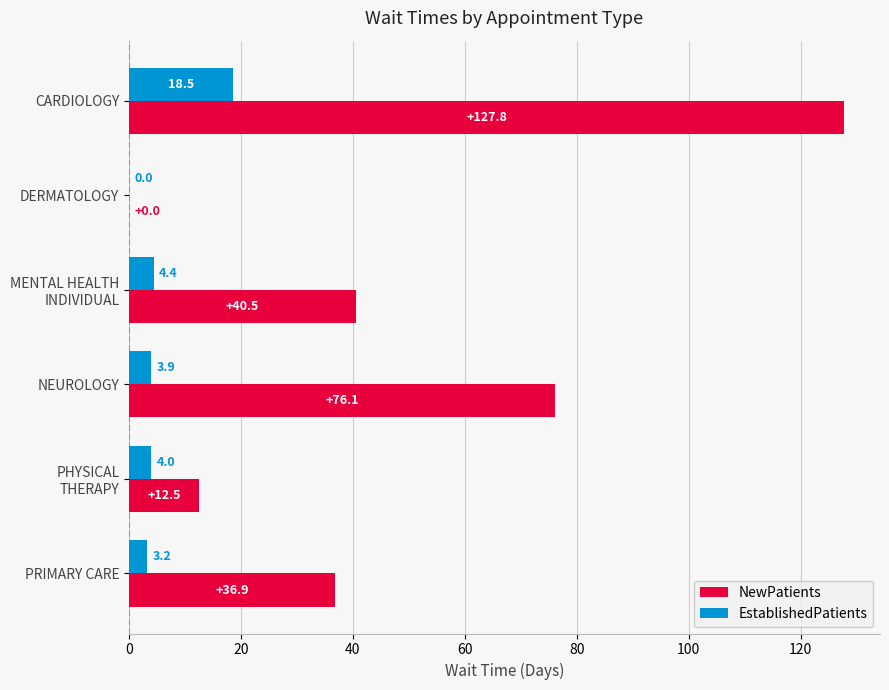

The value of NewPatients at PRIMARY CARE is 9.8. True or false?

False